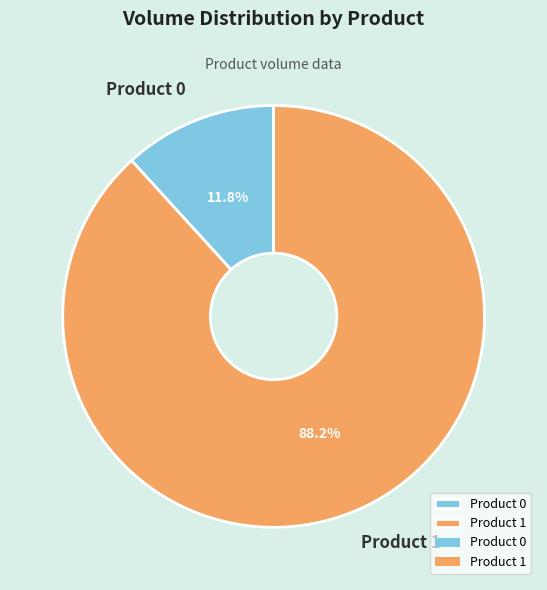

To the nearest percent, what is the difference between the largest and smallest slice percentages?

76%